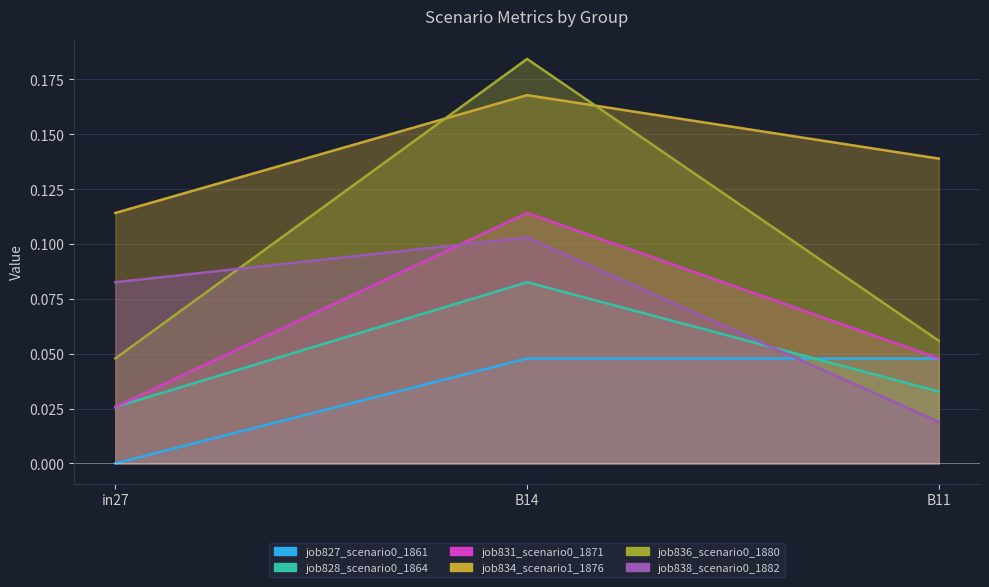

The job827_scenario0_1861 series shows 0.0 at in27. True or false?

True